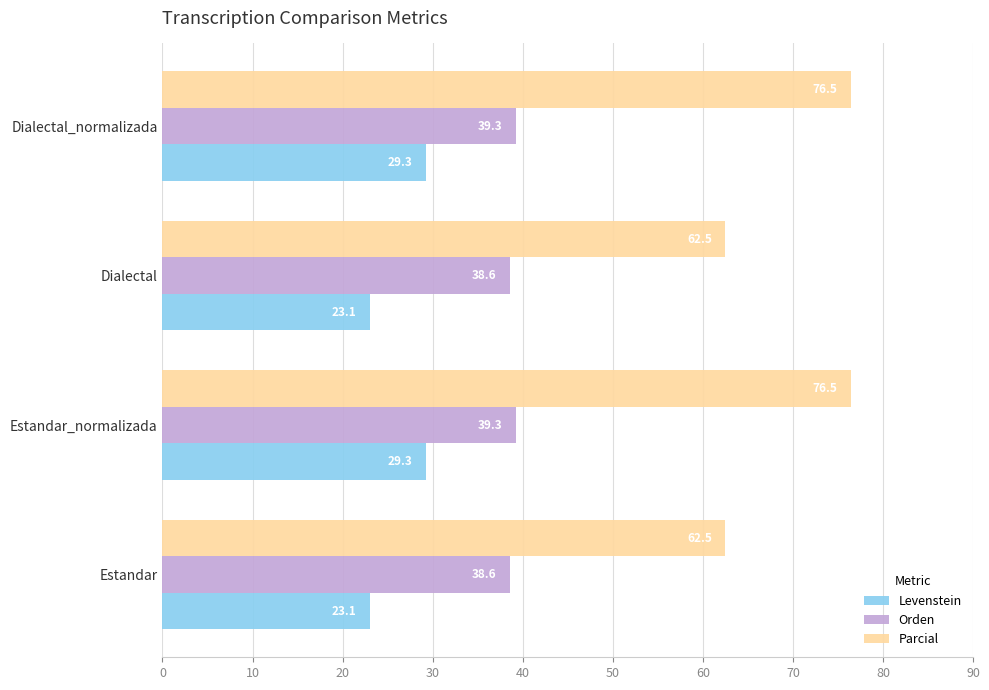

True or false: Orden has a value of 38.6 at Estandar.

True